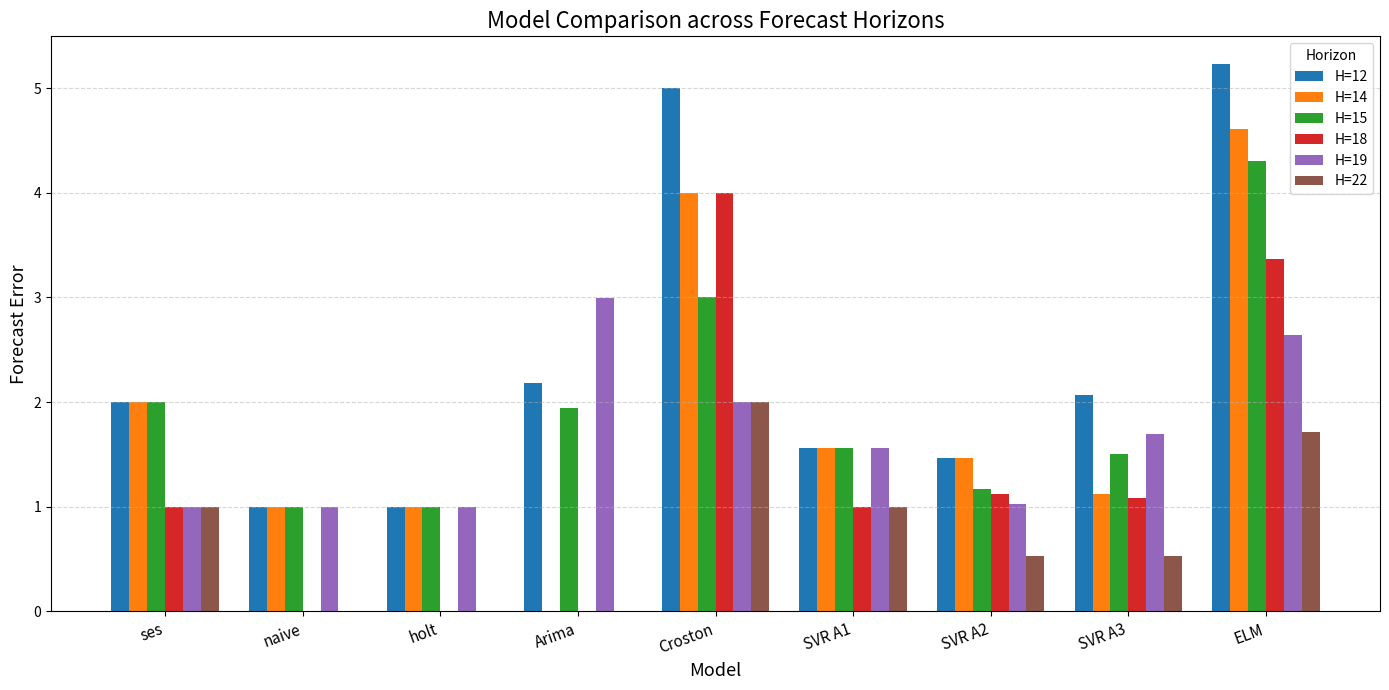

Which series changed the most between naive and ELM?

H=12